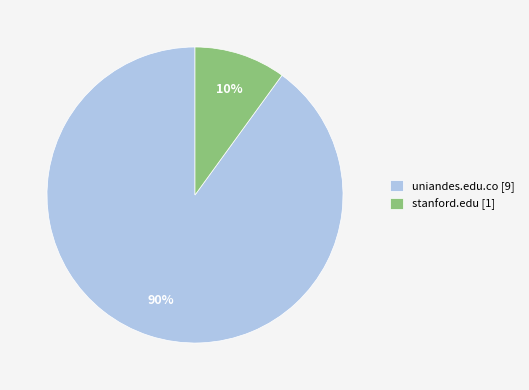

To the nearest percent, what is the difference between the largest and smallest slice percentages?

80%